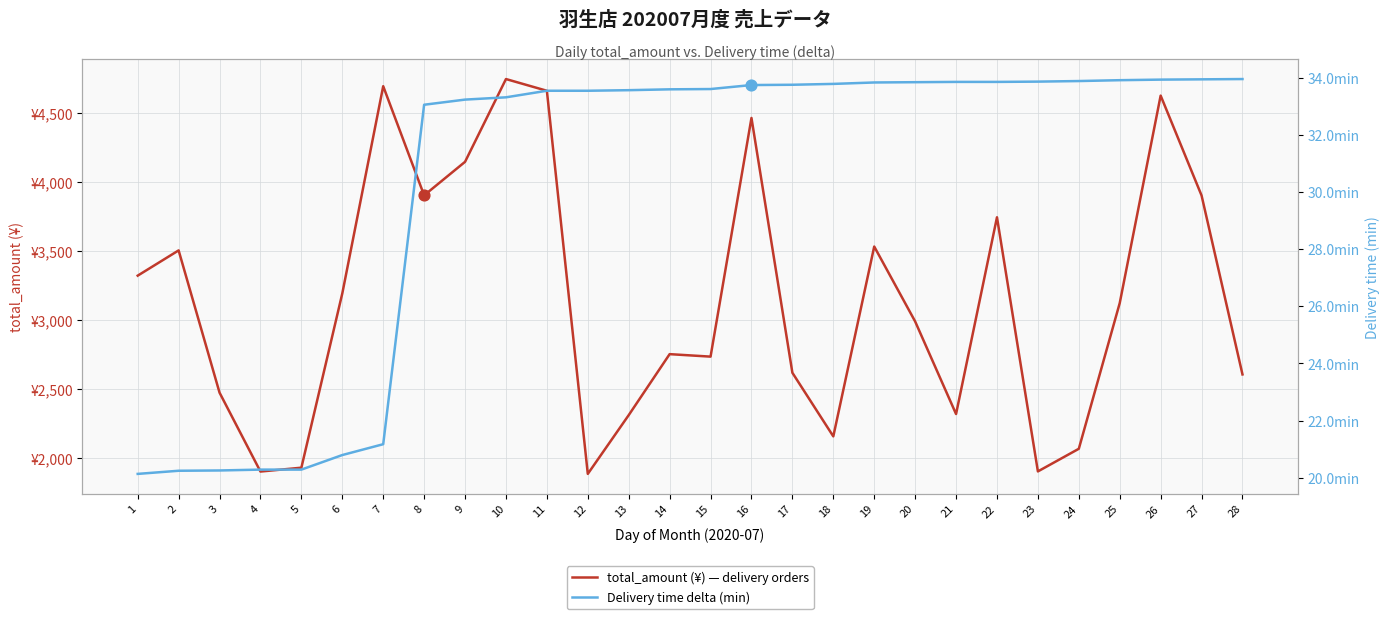

Is the value of total_amount (¥) — delivery orders at 6 greater than the value of Delivery time delta (min) at 24?

Yes